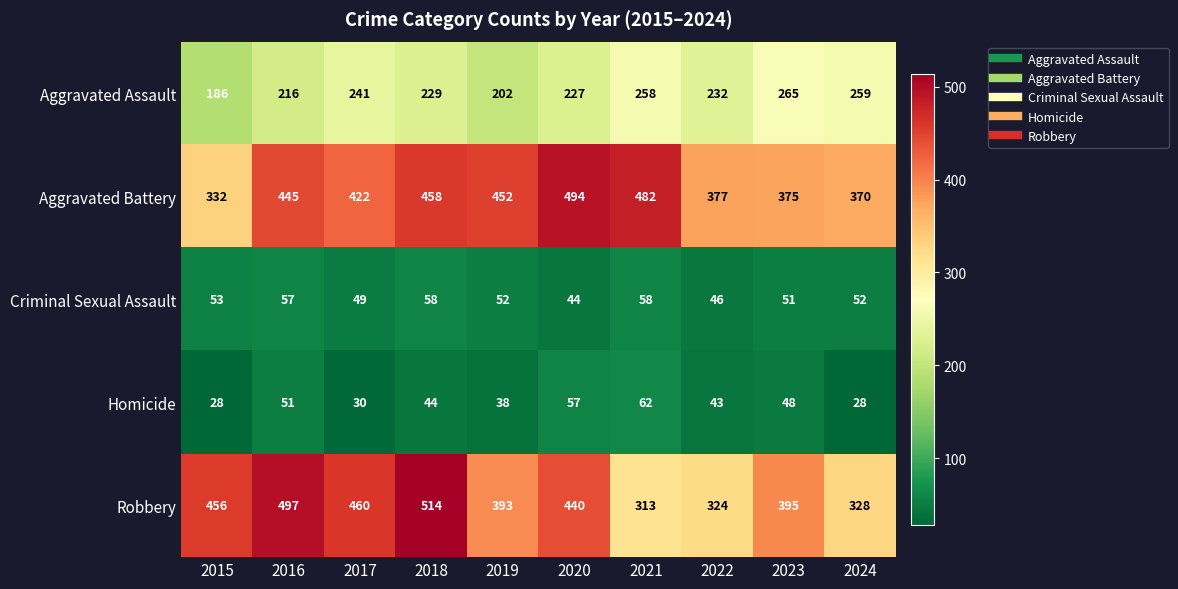

At which label is Robbery closest to 413?

2023